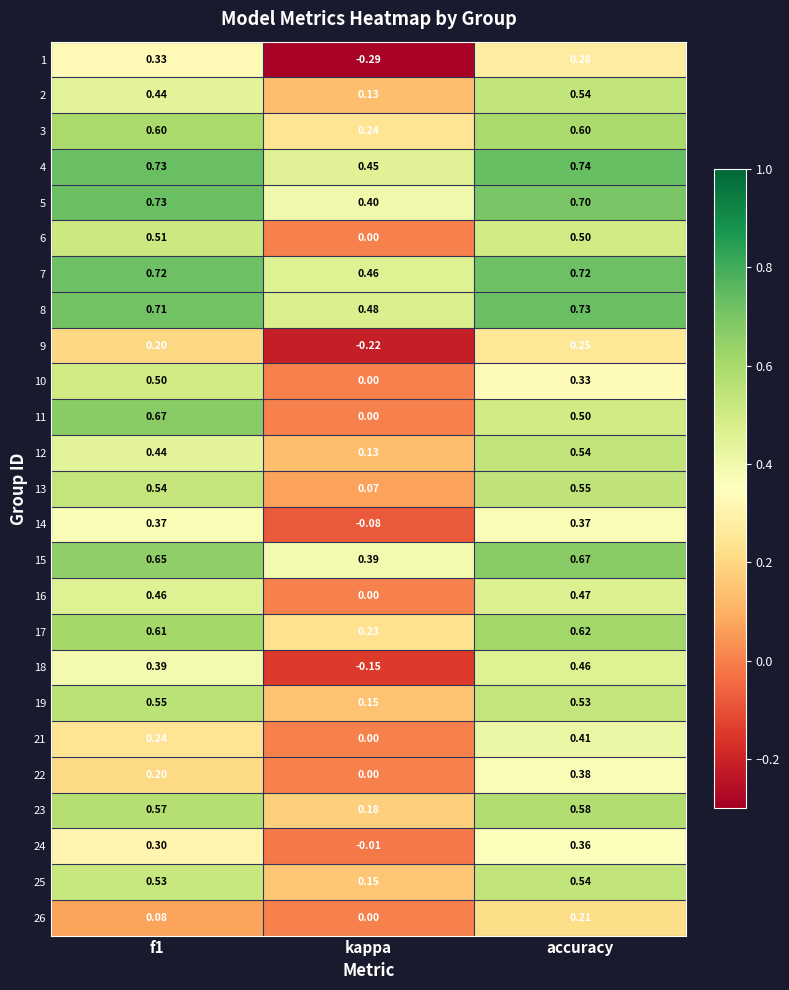

At which category is the sum across all series the highest?

accuracy